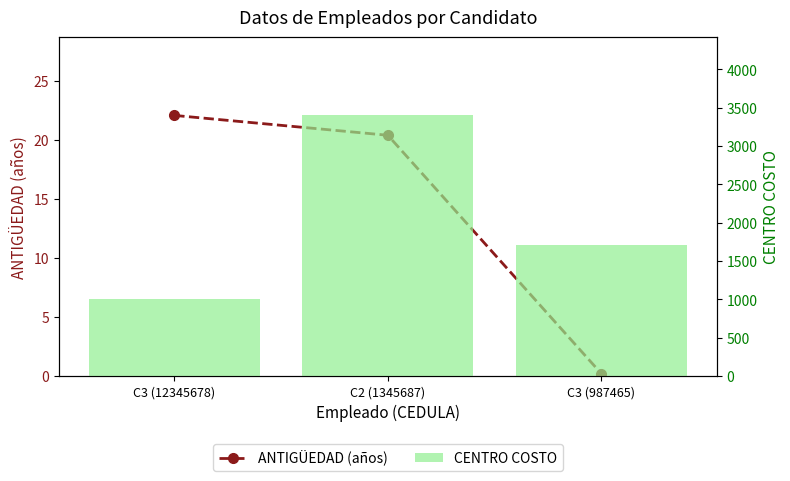

The value of CENTRO COSTO at C3 (12345678) is 1002.0. True or false?

True